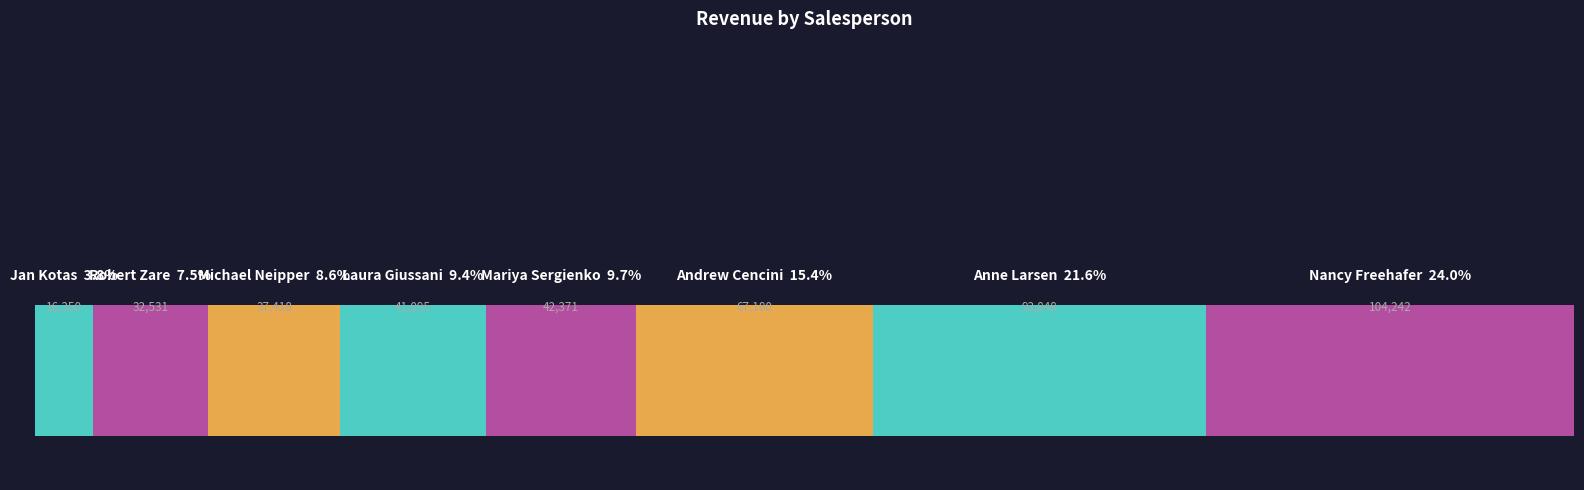

The chart shows a value of 41095.0 at Laura Giussani. True or false?

True